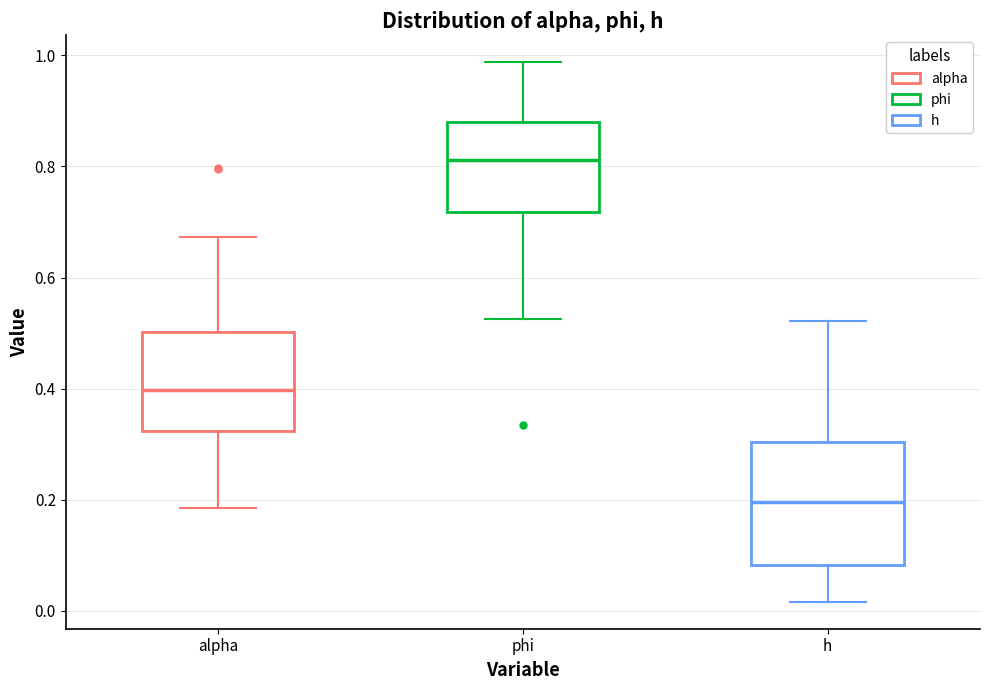

Reading left to right, transcribe this box plot: for each box, give where its median line is, the range the box spans, and where its two whiskers end, as read against the y-axis. The values are not printed on the chart, so give them approximately, as read against the axis.

alpha: median 0.40, box 0.32 to 0.50, whiskers 0.18 to 0.68
phi: median 0.82, box 0.72 to 0.88, whiskers 0.52 to 0.98
h: median 0.20, box 0.08 to 0.30, whiskers 0.02 to 0.52